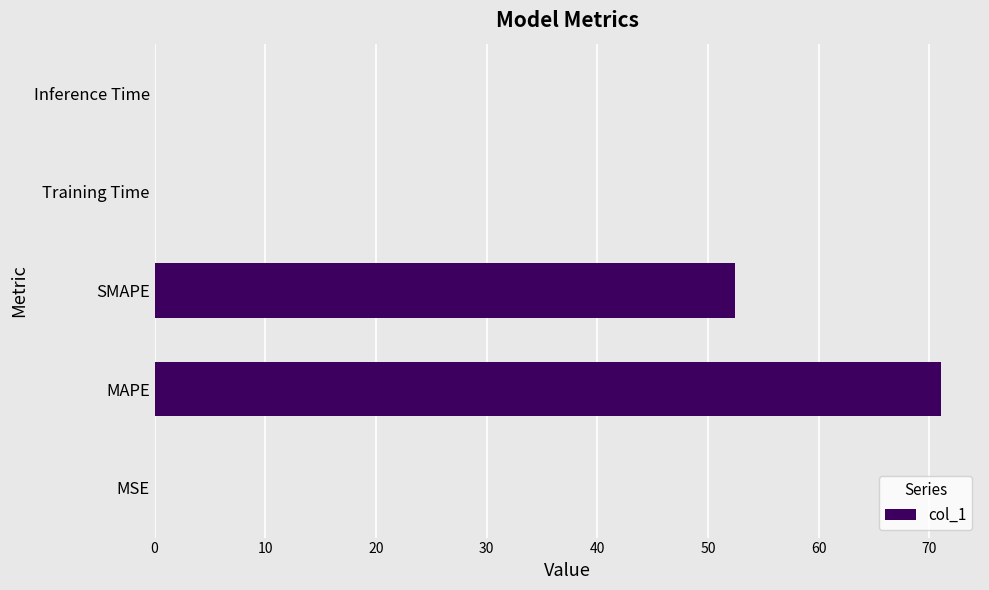

Between SMAPE and MAPE, which is larger?

MAPE